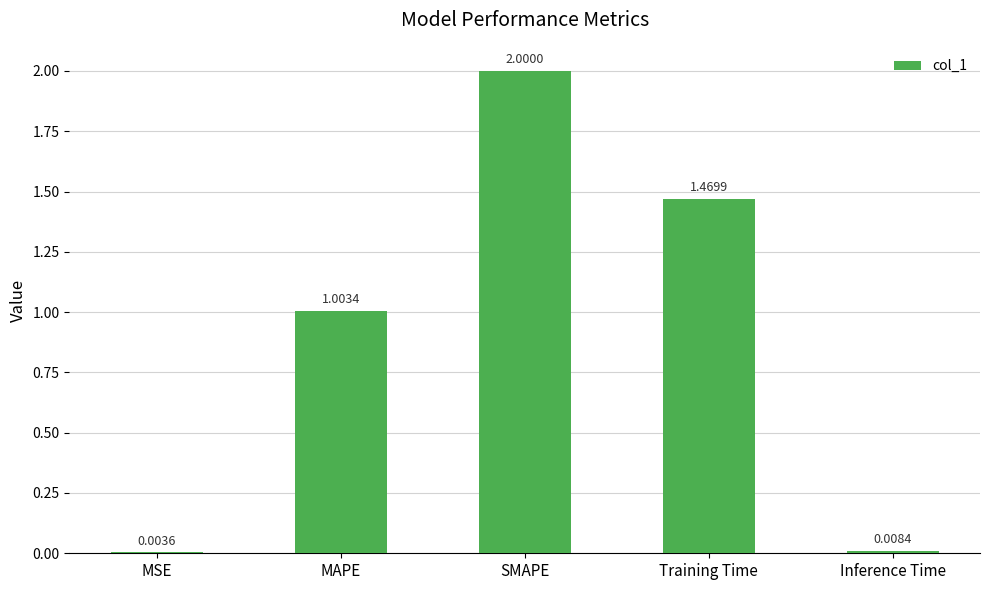

What is the change in value from SMAPE to Training Time?

-0.5